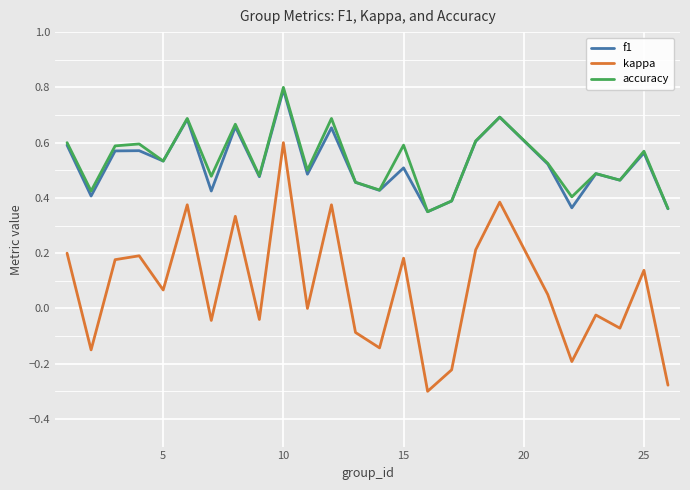

At how many categories does at least one series exceed 0?

25